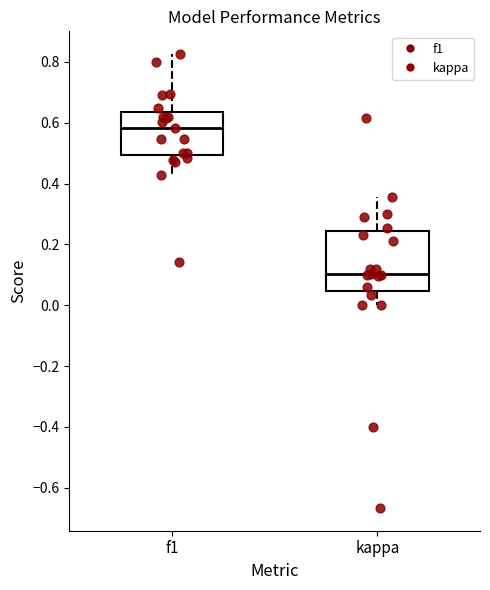

Where is the lower edge of the box for f1 on the y-axis? The values are not printed on the chart, so give them approximately, as read against the axis.

0.50